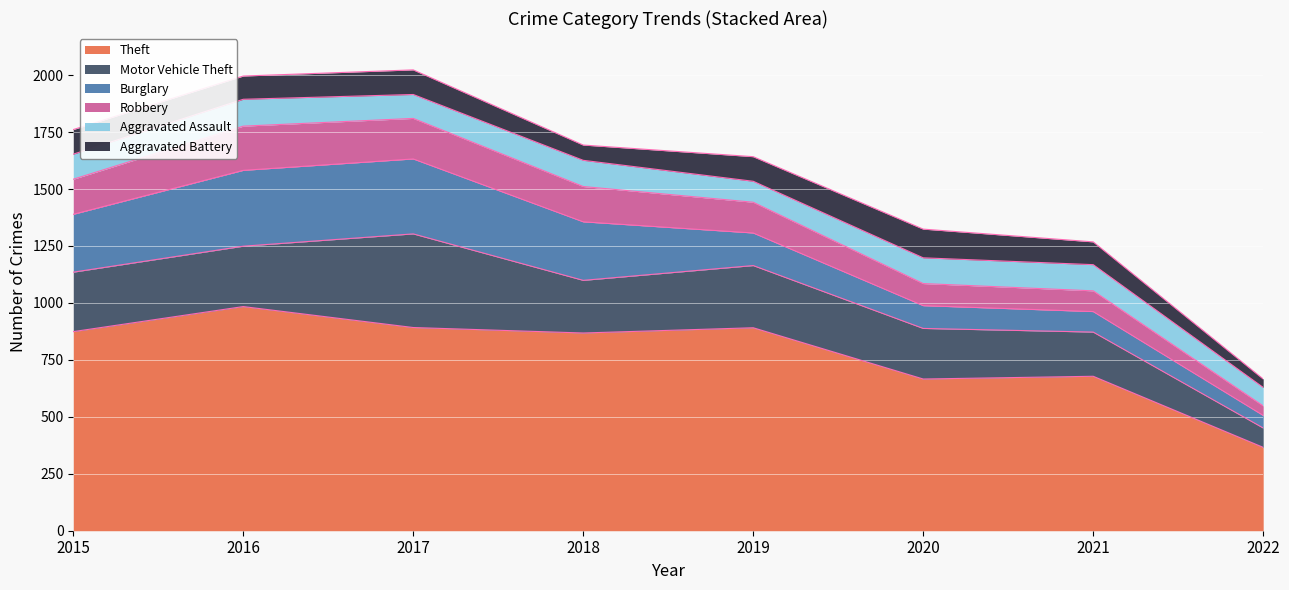

Reading left to right, what are all the values shown in this chart?

Theft: 874	984	892	868	891	666	678	366
Motor Vehicle Theft: 261	265	411	231	273	222	194	85
Burglary: 254	333	329	257	143	100	90	55
Robbery: 154	194	178	155	135	97	91	42
Aggravated Assault: 110	118	105	115	92	113	115	81
Aggravated Battery: 108	102	108	67	108	126	100	37